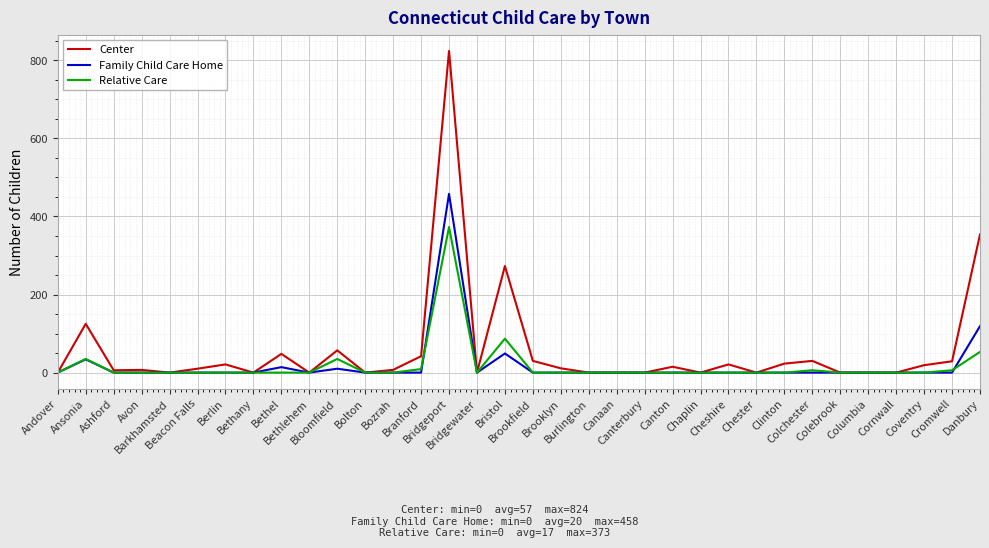

Does the chart display data point markers on the line(s)?

No